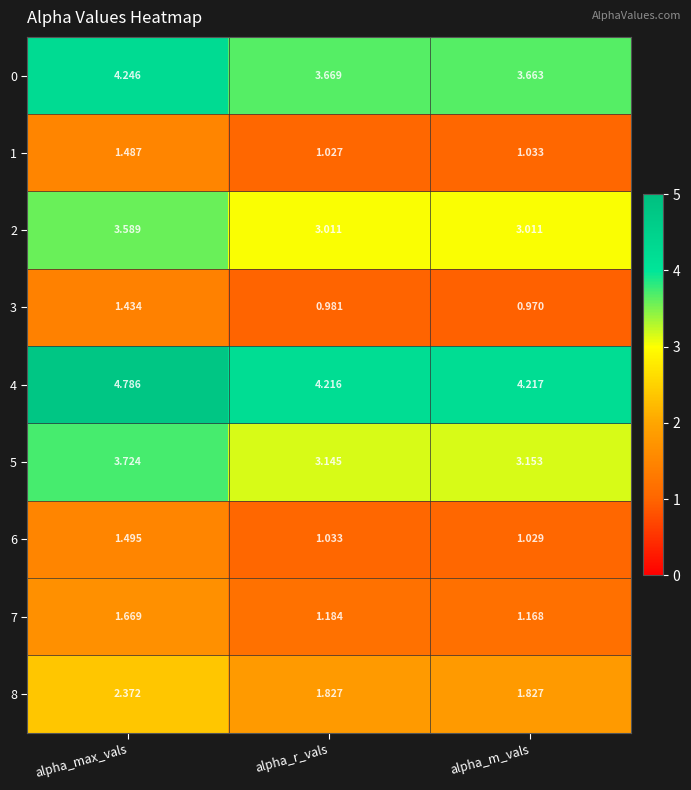

Rank the categories by 1 value from lowest to highest.

alpha_r_vals, alpha_m_vals, alpha_max_vals